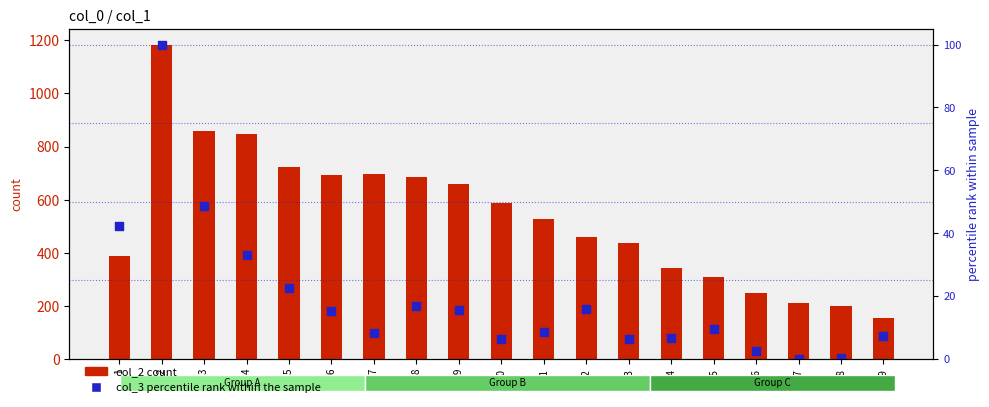

Which series has the largest Y range (max minus min)?

col_2 count